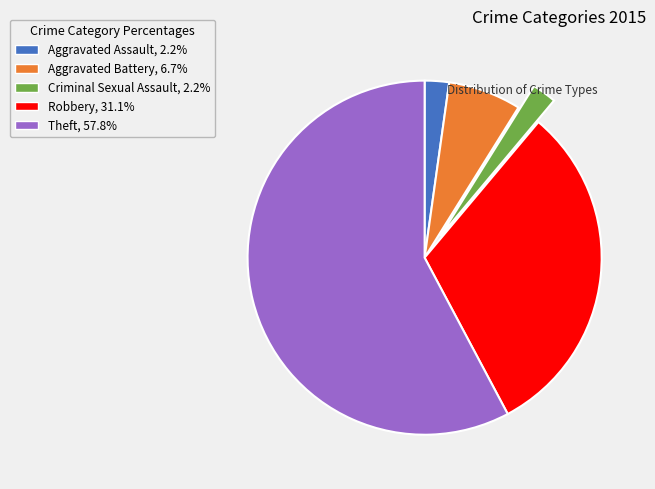

Which has a higher value, Robbery or Aggravated Battery?

Robbery